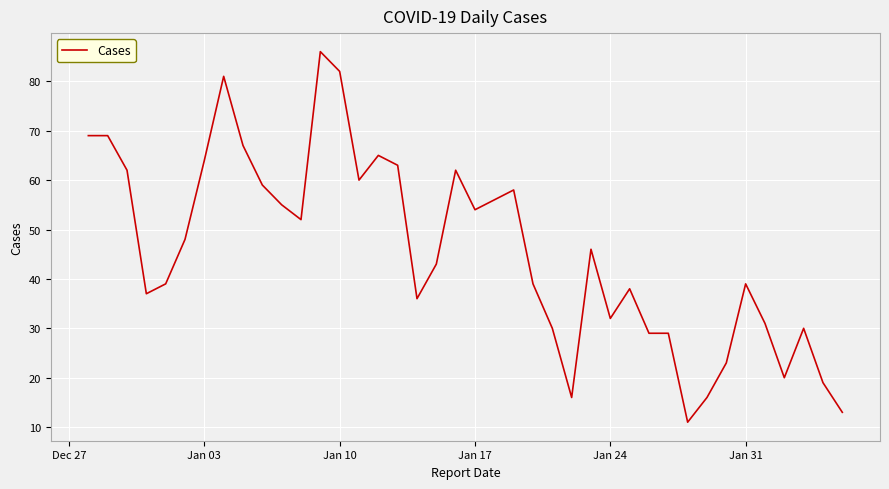

What is the smallest value displayed?

11